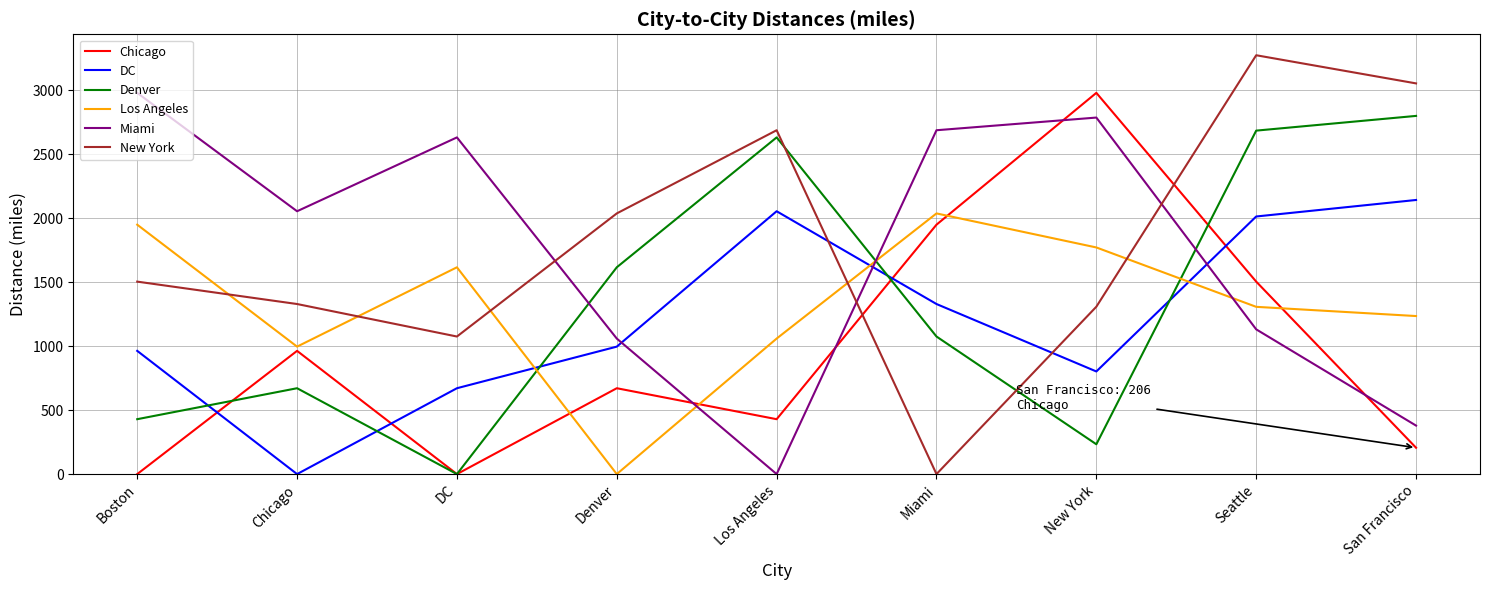

What is the difference between the Chicago values at Seattle and New York?

1475